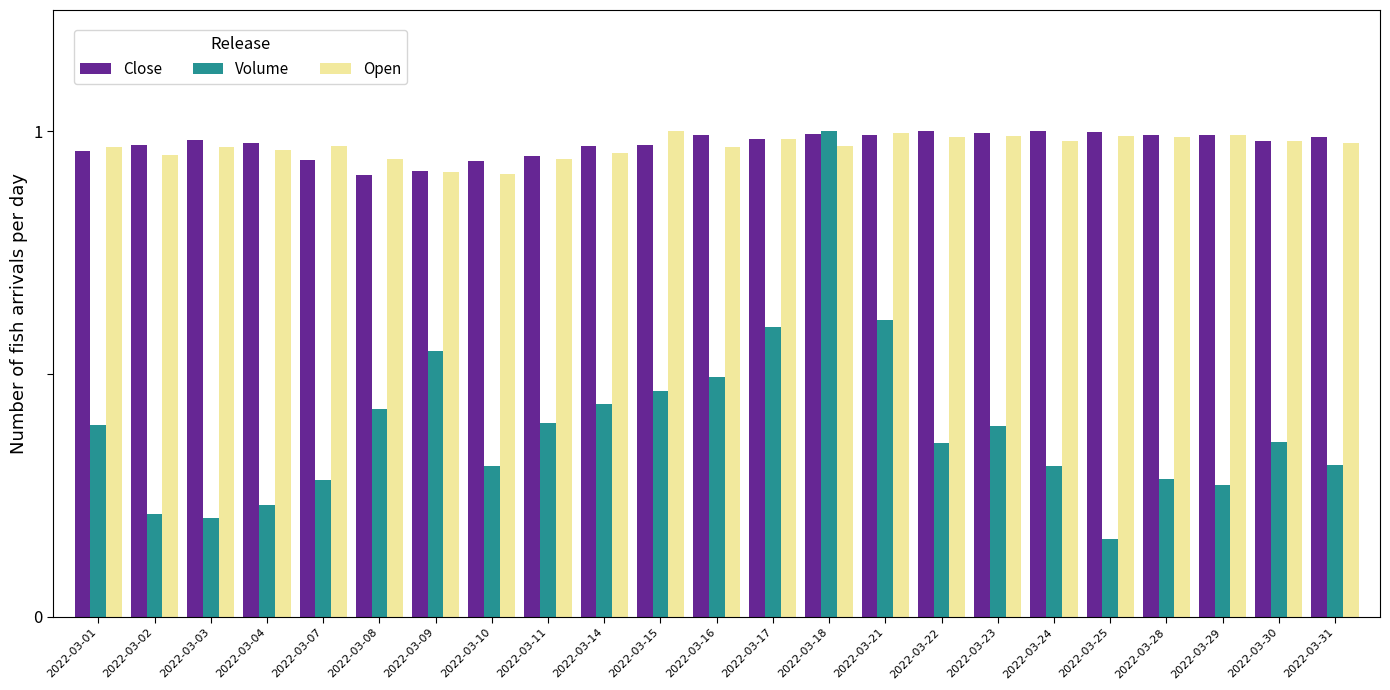

Is the value of Close at 2022-03-25 greater than the value of Open at 2022-03-16?

Yes